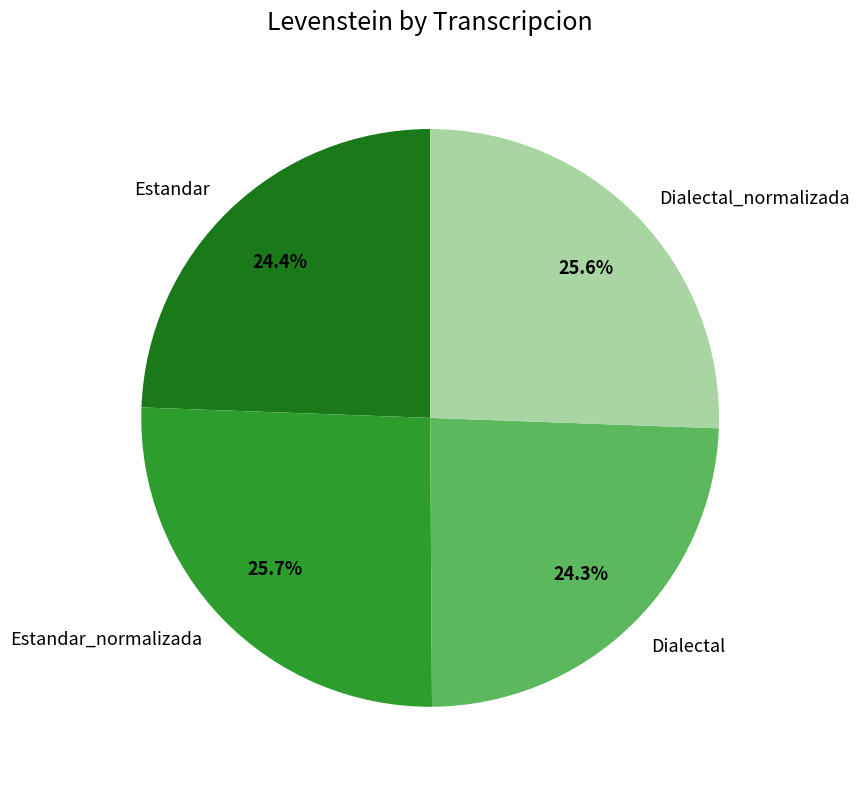

To the nearest percent, what is the difference between the largest and smallest slice percentages?

1%